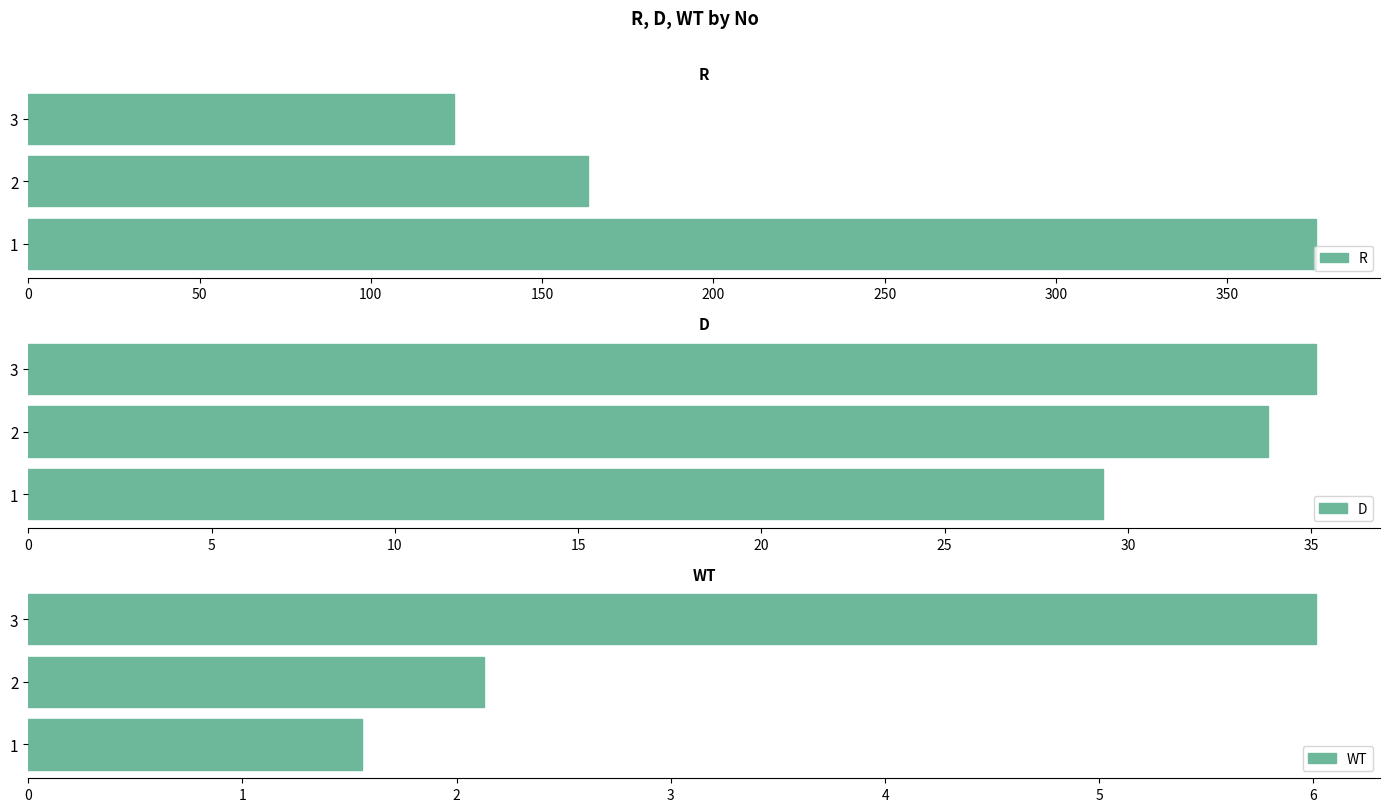

The value of D at 2 is 33.8. True or false?

True